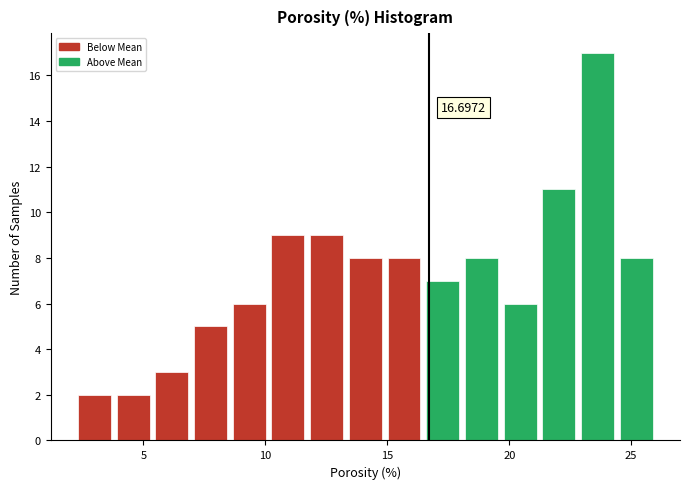

Read against the x-axis, roughly where is the centre of the tallest bar?

23.5